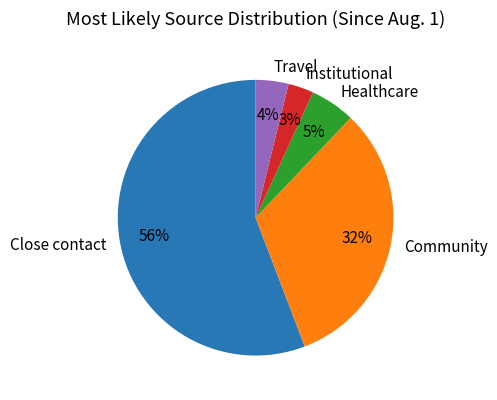

What percentage is the Close contact slice, to the nearest percent?

56%